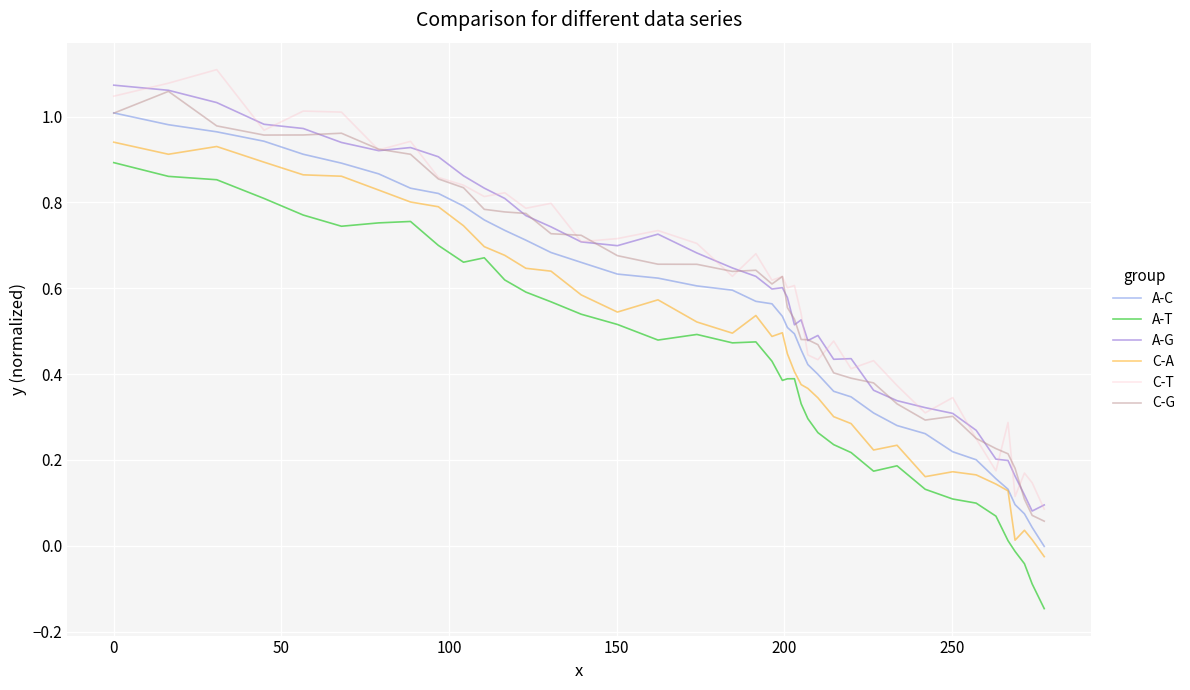

True or false: C-T and C-A intersect in this chart.

False